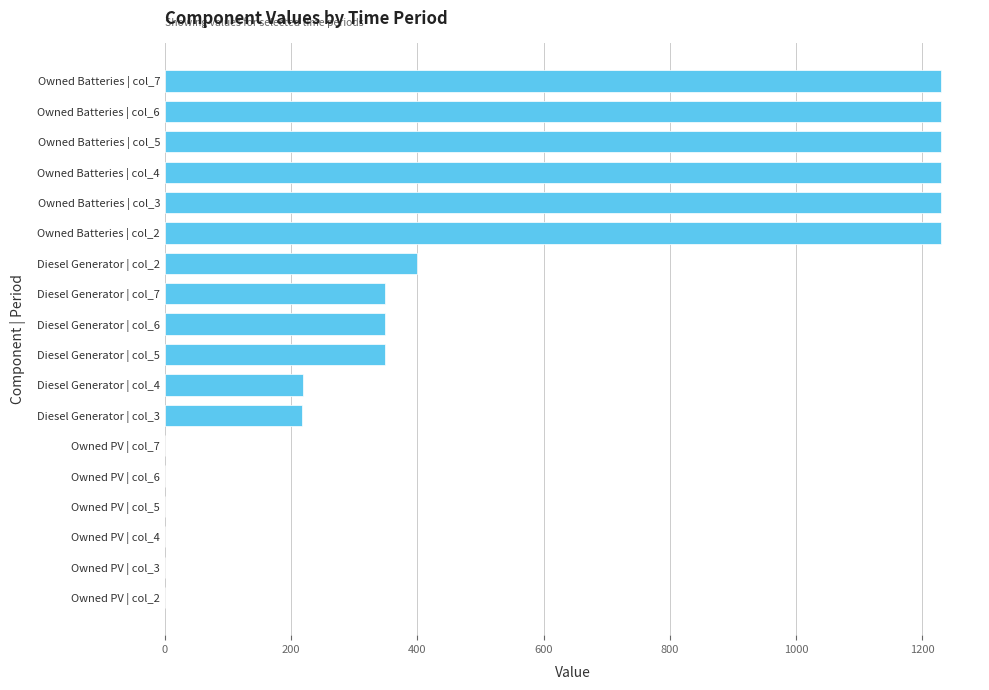

Is it true that the value at Owned Batteries | col_6 is 1230?

True